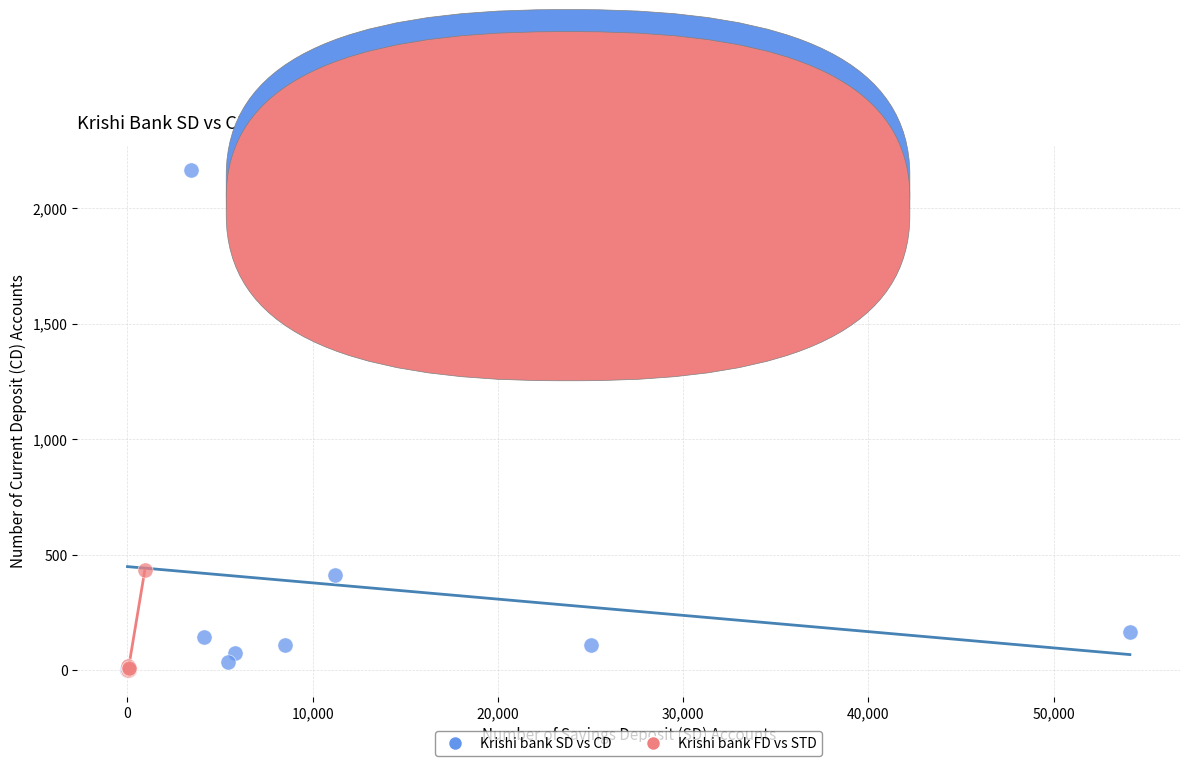

Which series reaches the maximum Y coordinate?

Krishi bank SD vs CD